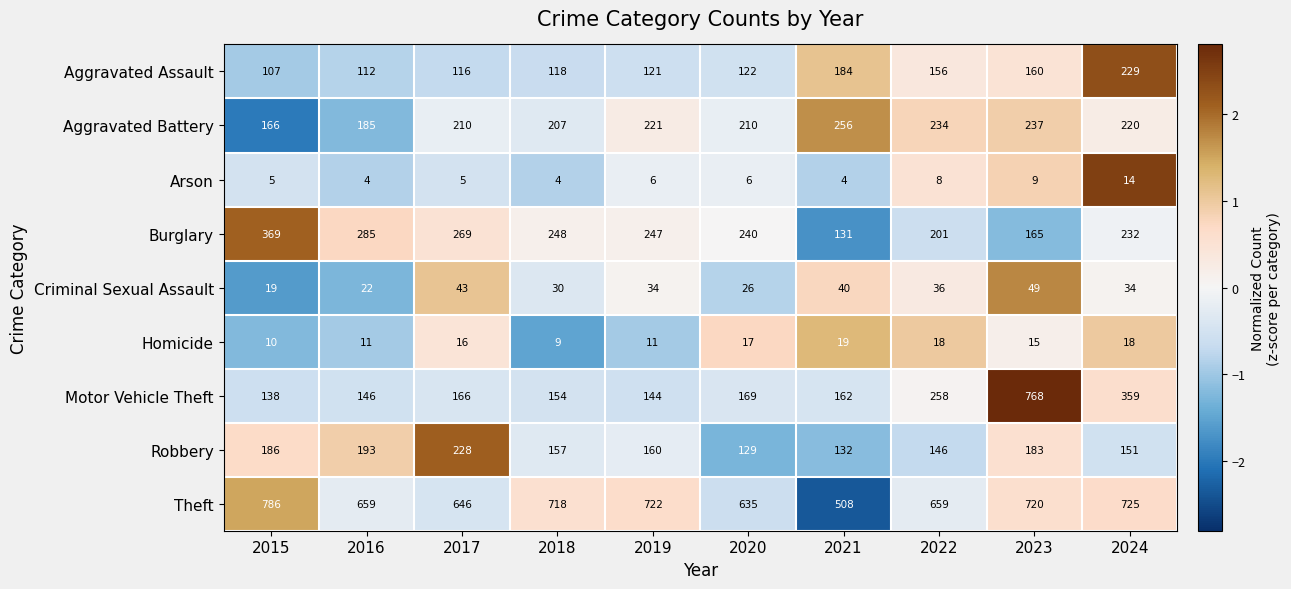

At 2022, list the series in order from largest to smallest.

Theft, Motor Vehicle Theft, Aggravated Battery, Burglary, Aggravated Assault, Robbery, Criminal Sexual Assault, Homicide, Arson